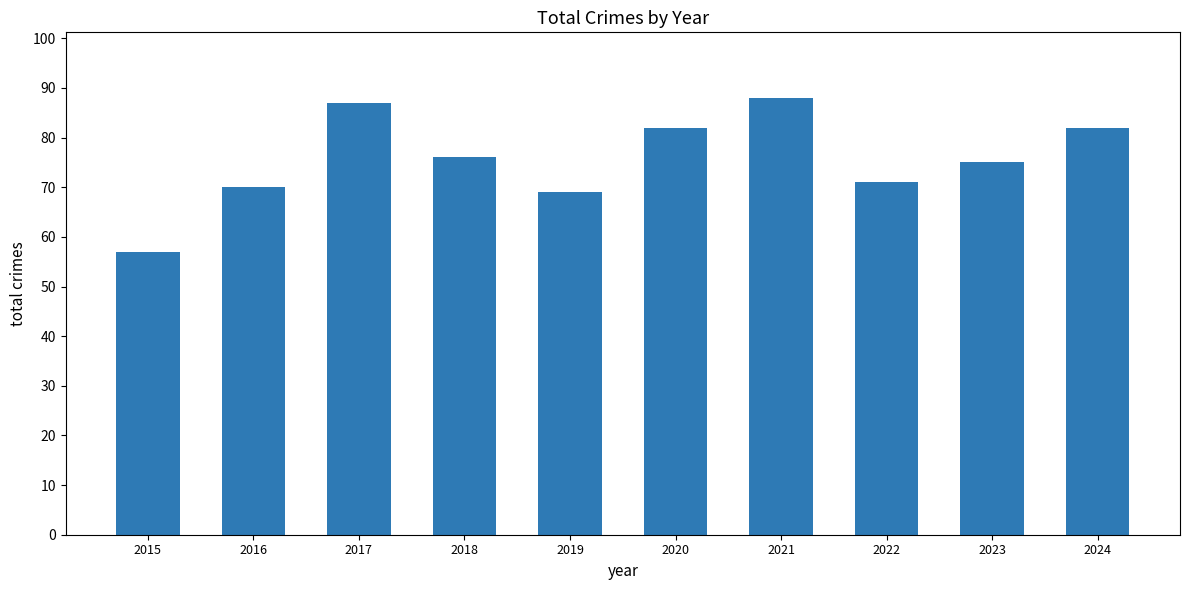

What is the ratio of the value at 2023 to the value at 2024?

0.9